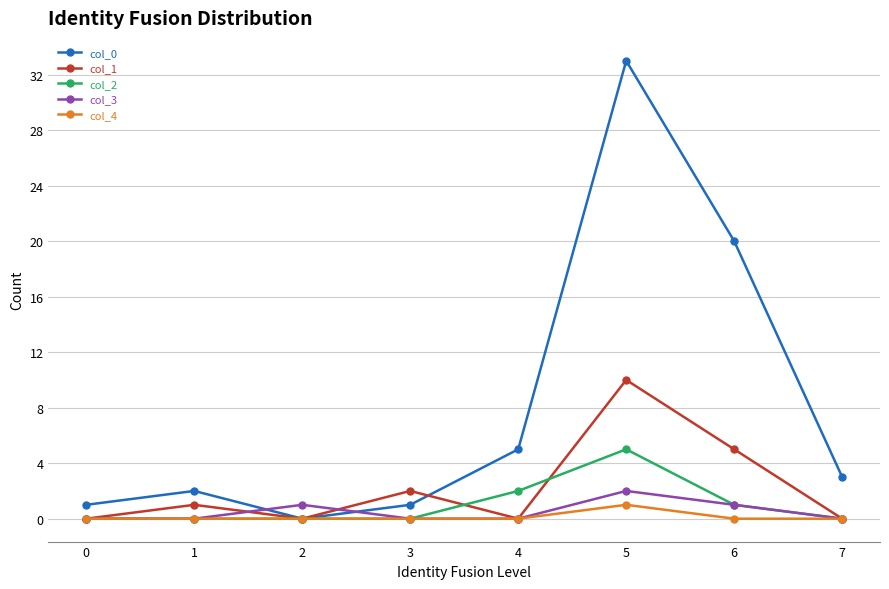

At how many categories does at least one series exceed 26?

1